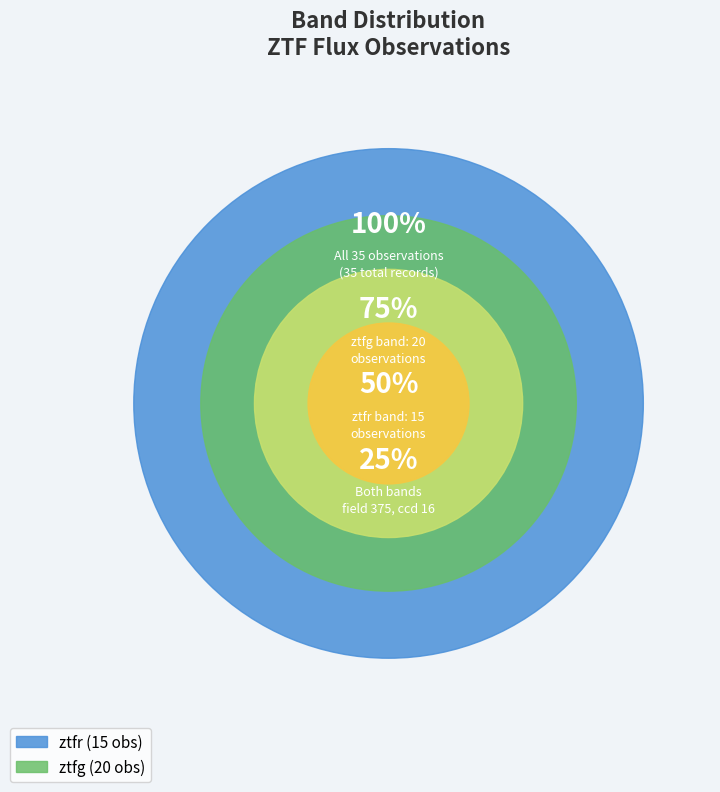

Which slice is the smallest?

ztfr